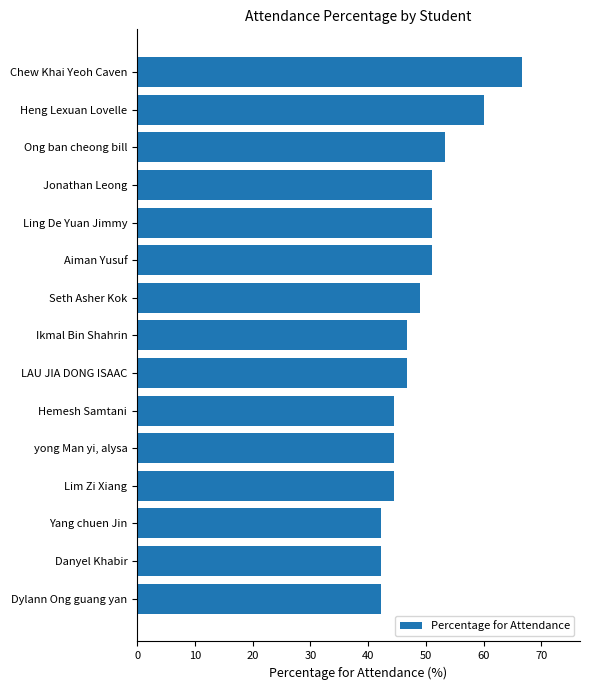

Reading bottom to top, what are all the values shown in this chart?

42.2	42.2	42.2	44.4	44.4	44.4	46.7	46.7	48.9	51.1	51.1	51.1	53.3	60.0	66.7